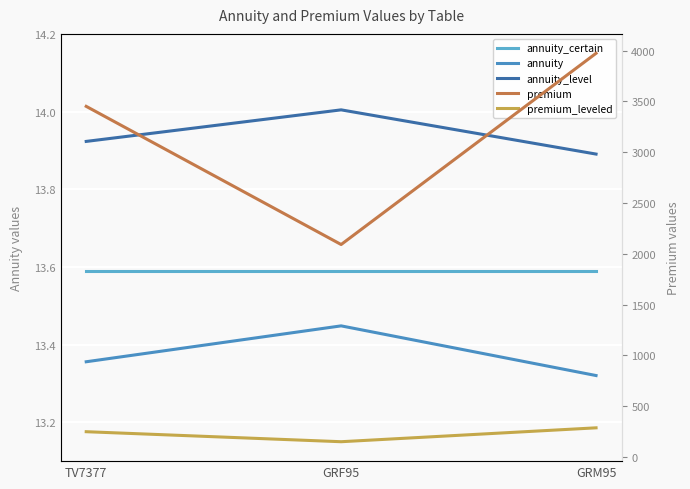

Count the number of categories in the chart.

3